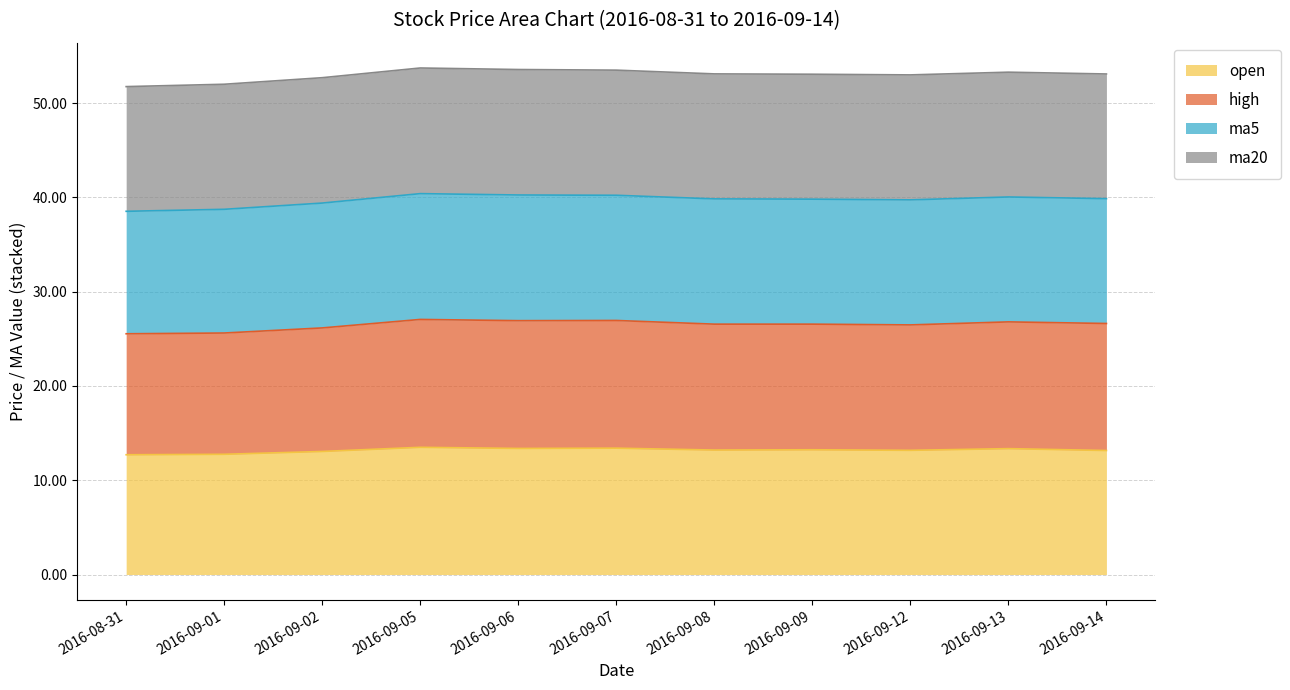

What is the highest value of the high series?

27.1